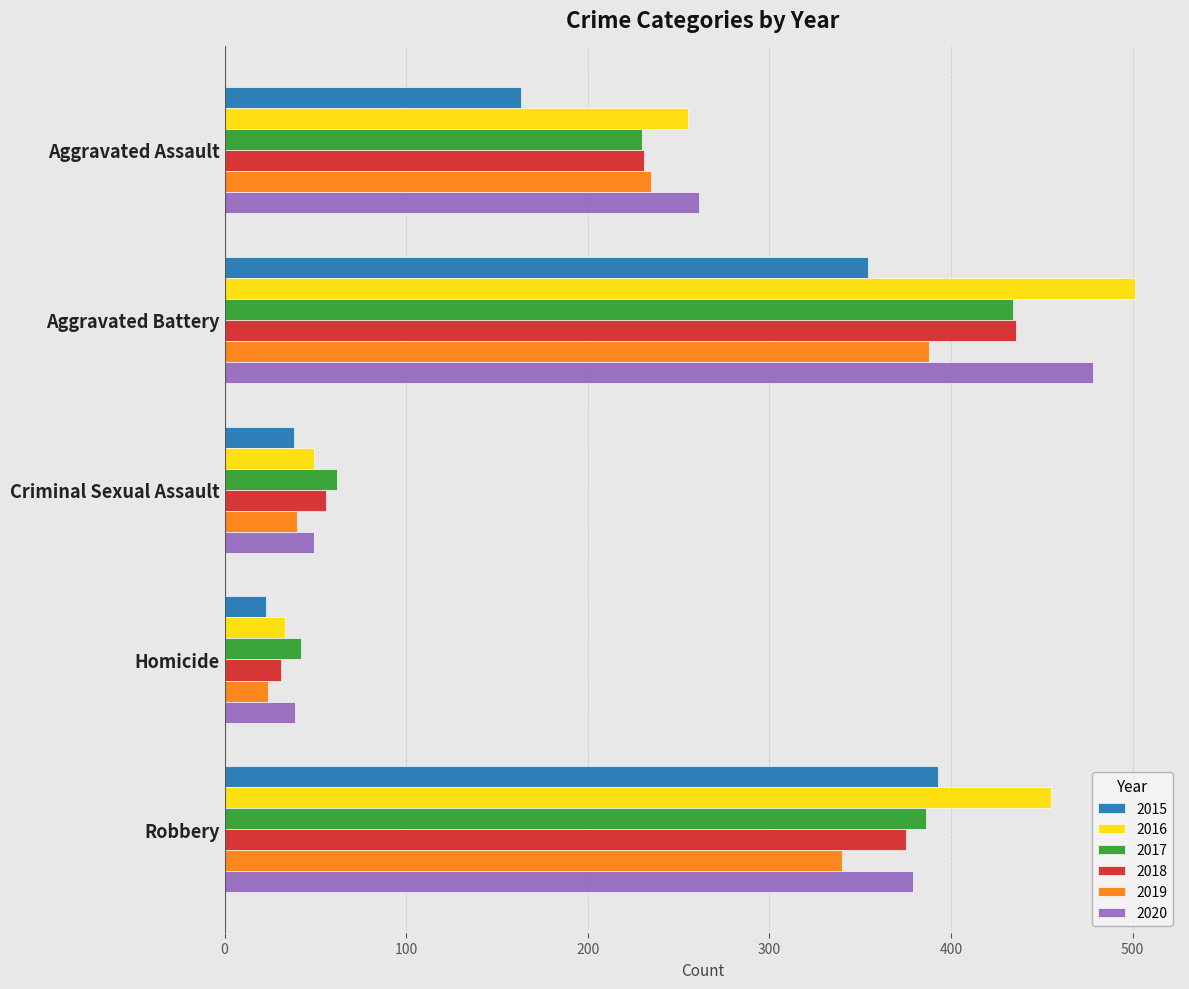

What is the spread (max minus min) of values at Homicide?

19